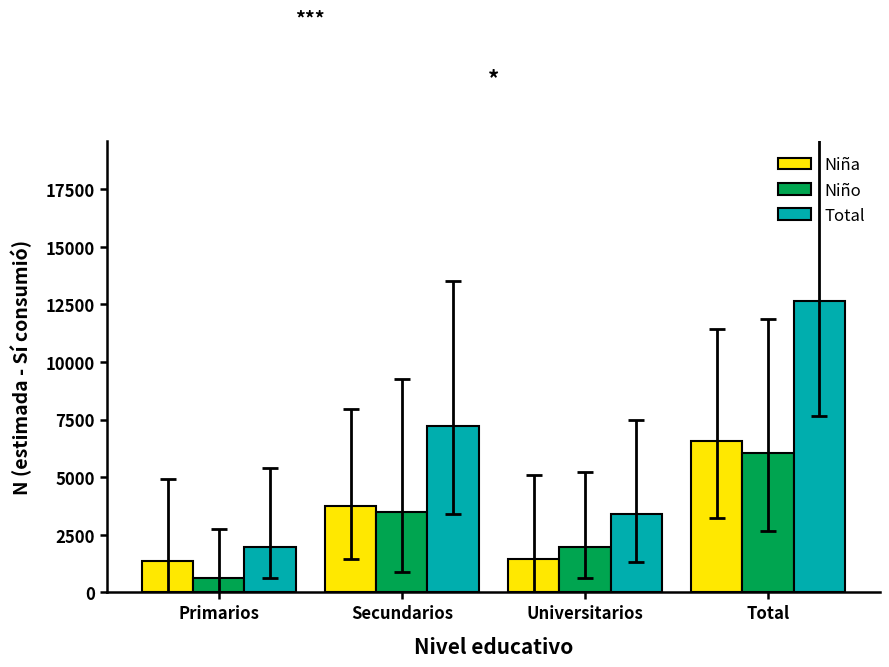

List the series in order of their peak value, lowest first.

Niño, Niña, Total